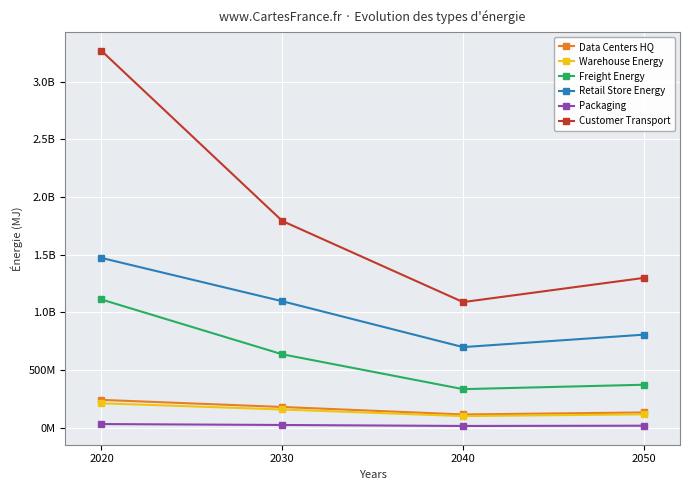

What is the value of the Retail Store Energy point at the 1st from the left?

1472414218.2